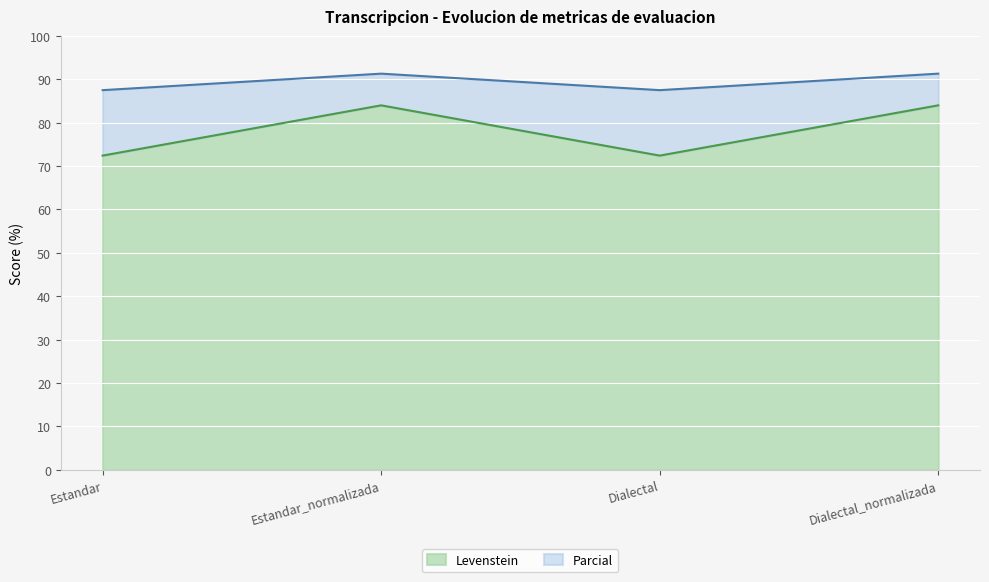

What is the label of the 3rd point from the left?

Dialectal